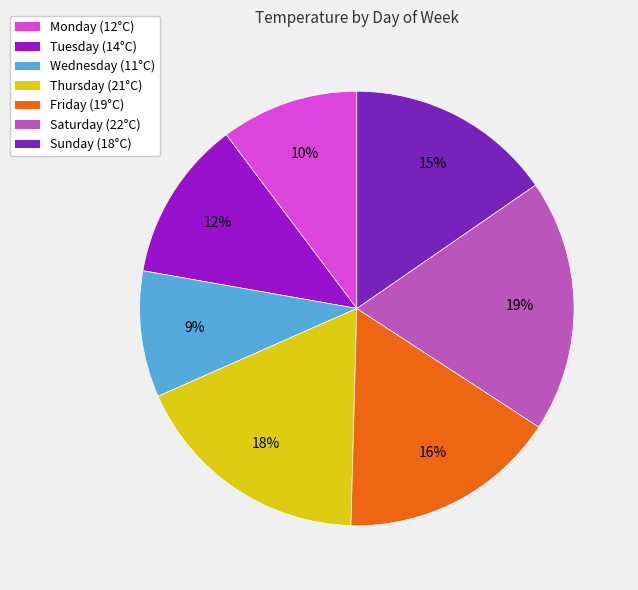

The Monday slice represents 5% of the pie. True or false?

False